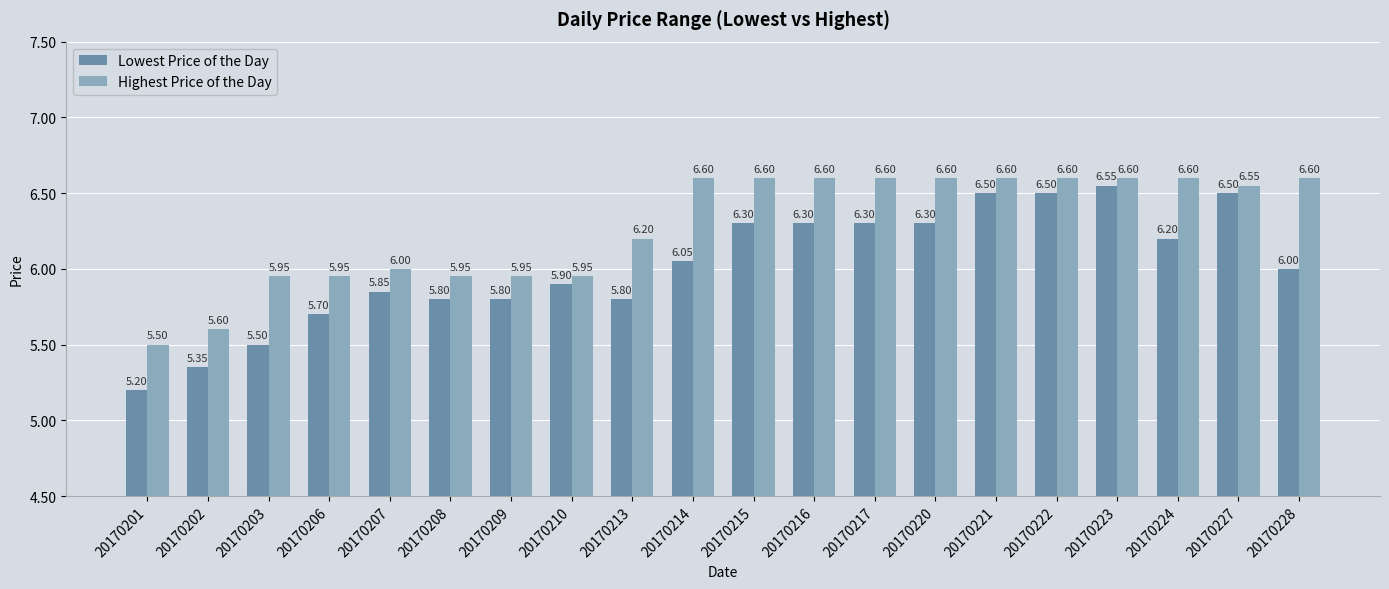

Between 20170201 and 20170224, which series saw the biggest shift?

Highest Price of the Day